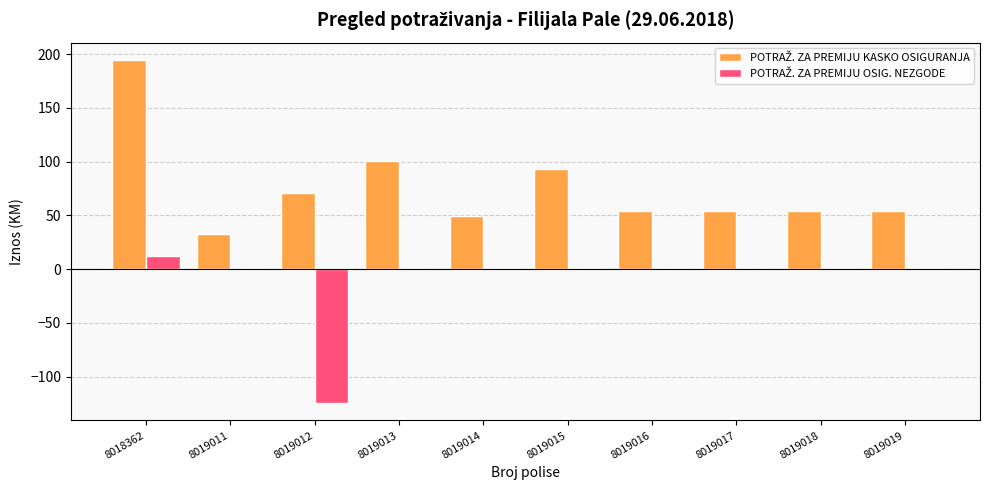

Are the bars horizontal?

No